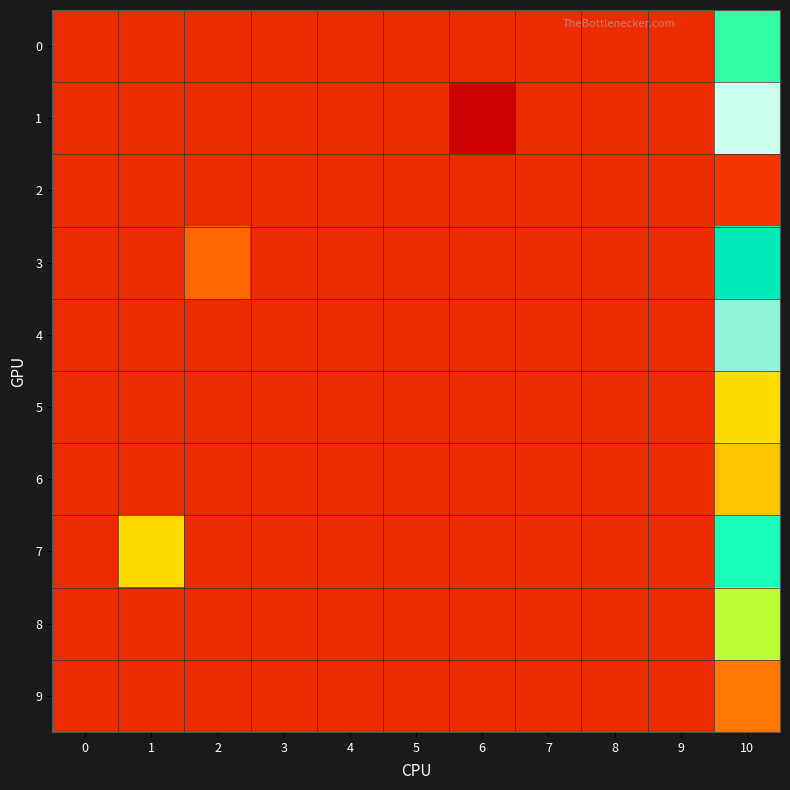

Reading left to right, extract all data points from this chart.

0: 0=0.0	1=0.0	2=0.0	3=0.0	4=0.0	5=0.0	6=0.0	7=0.0	8=0.0	9=0.0	10=0.1
1: 0=0.0	1=0.0	2=0.0	3=0.0	4=0.0	5=0.0	6=-0.0	7=0.0	8=0.0	9=0.0	10=0.2
2: 0=0.0	1=0.0	2=0.0	3=0.0	4=0.0	5=0.0	6=0.0	7=0.0	8=0.0	9=0.0	10=0.0
3: 0=0.0	1=0.0	2=0.0	3=0.0	4=0.0	5=0.0	6=0.0	7=0.0	8=0.0	9=0.0	10=0.1
4: 0=0.0	1=0.0	2=0.0	3=0.0	4=0.0	5=0.0	6=0.0	7=0.0	8=0.0	9=0.0	10=0.2
5: 0=0.0	1=0.0	2=0.0	3=0.0	4=0.0	5=0.0	6=0.0	7=0.0	8=0.0	9=0.0	10=0.1
6: 0=0.0	1=0.0	2=0.0	3=0.0	4=0.0	5=0.0	6=0.0	7=0.0	8=0.0	9=0.0	10=0.1
7: 0=0.0	1=0.1	2=0.0	3=0.0	4=0.0	5=0.0	6=0.0	7=0.0	8=0.0	9=0.0	10=0.1
8: 0=0.0	1=0.0	2=0.0	3=0.0	4=0.0	5=0.0	6=0.0	7=0.0	8=0.0	9=0.0	10=0.1
9: 0=0.0	1=0.0	2=0.0	3=0.0	4=0.0	5=0.0	6=0.0	7=0.0	8=0.0	9=0.0	10=0.0